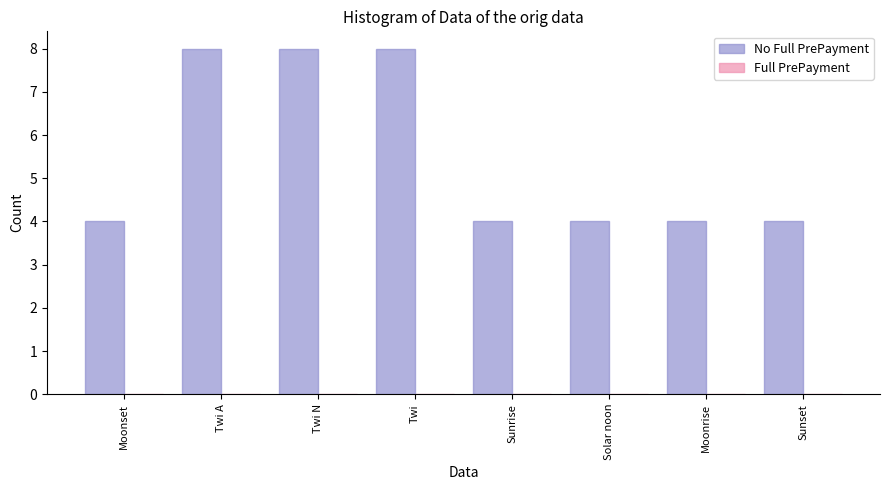

Reading right to left, what are all the values shown in this chart?

Sunset=4	Moonrise=4	Solar noon=4	Sunrise=4	Twi=8	Twi N=8	Twi A=8	Moonset=4